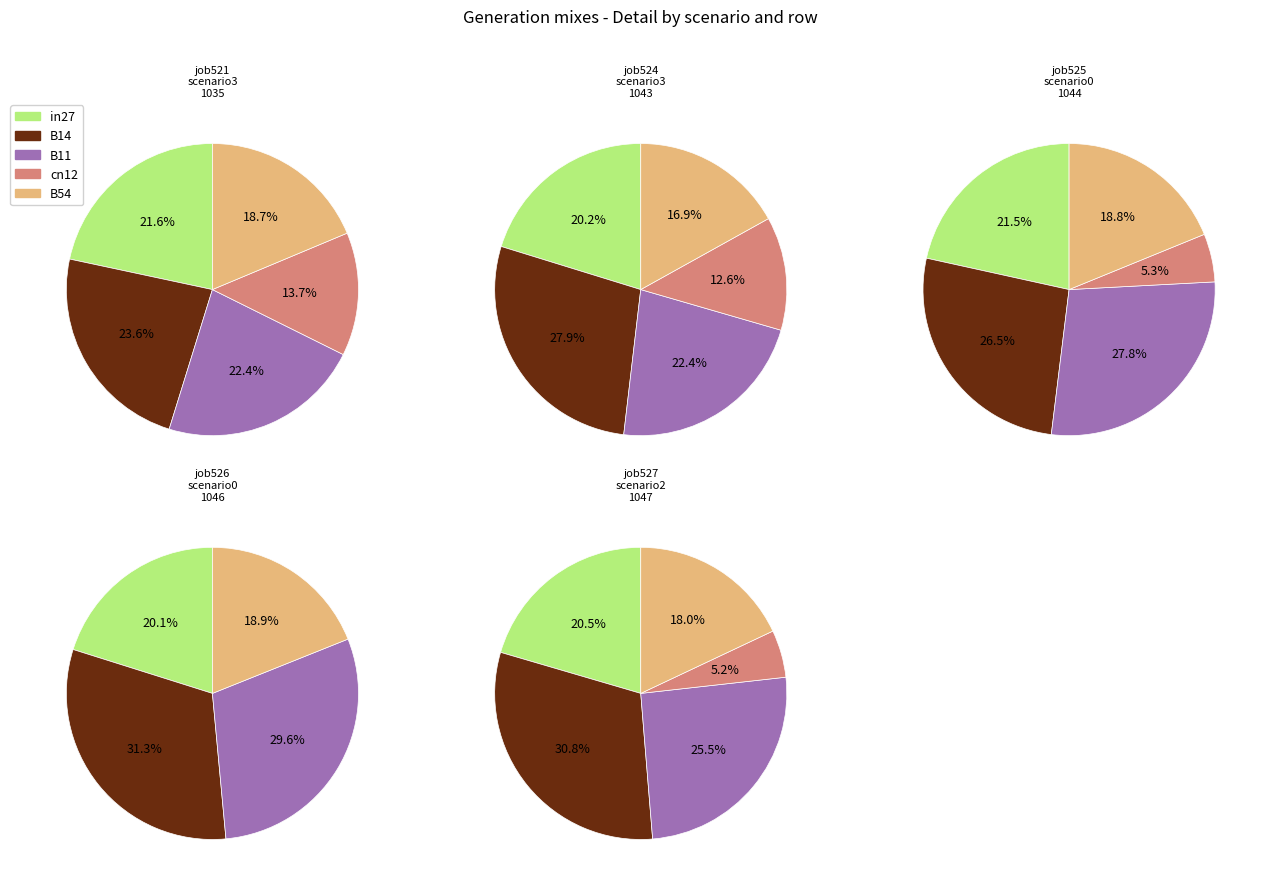

What percentage do B11 and cn12 together represent?

36.1%